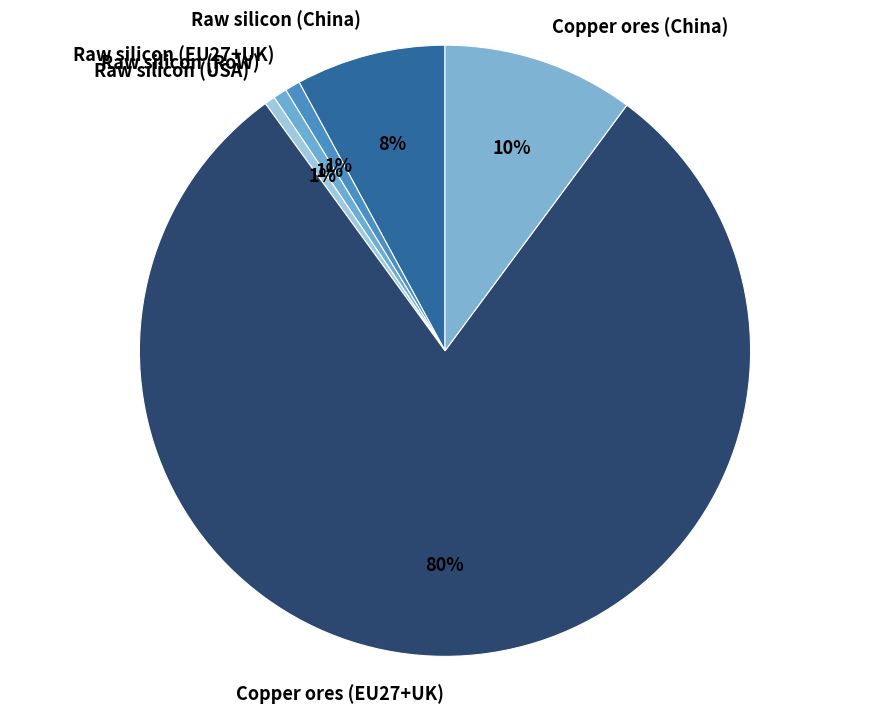

What percentage is the Raw silicon (China) slice, to the nearest percent?

8%